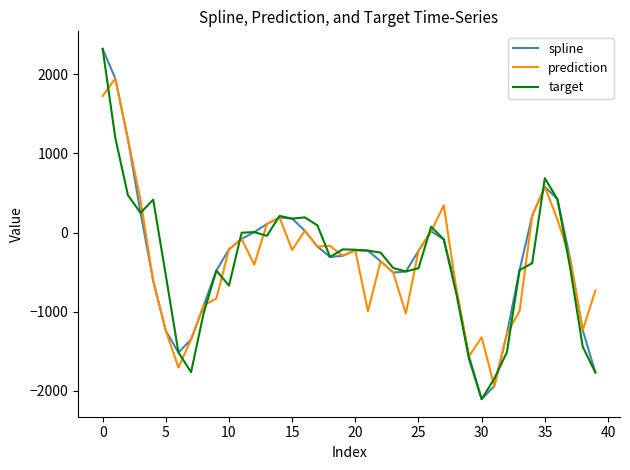

What is the smallest value displayed?

-2105.4